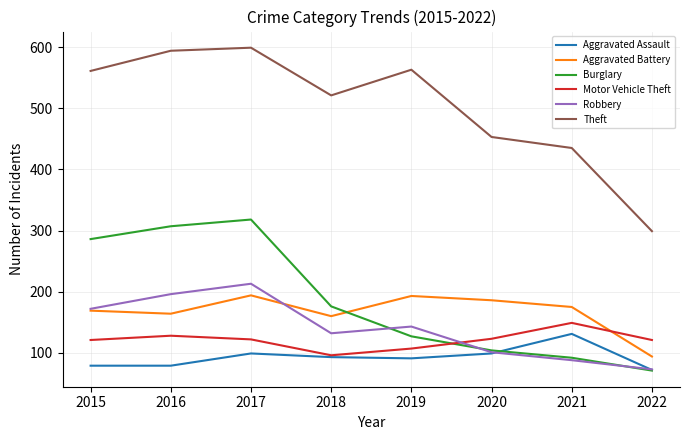

What is the average value of the Theft series?

503